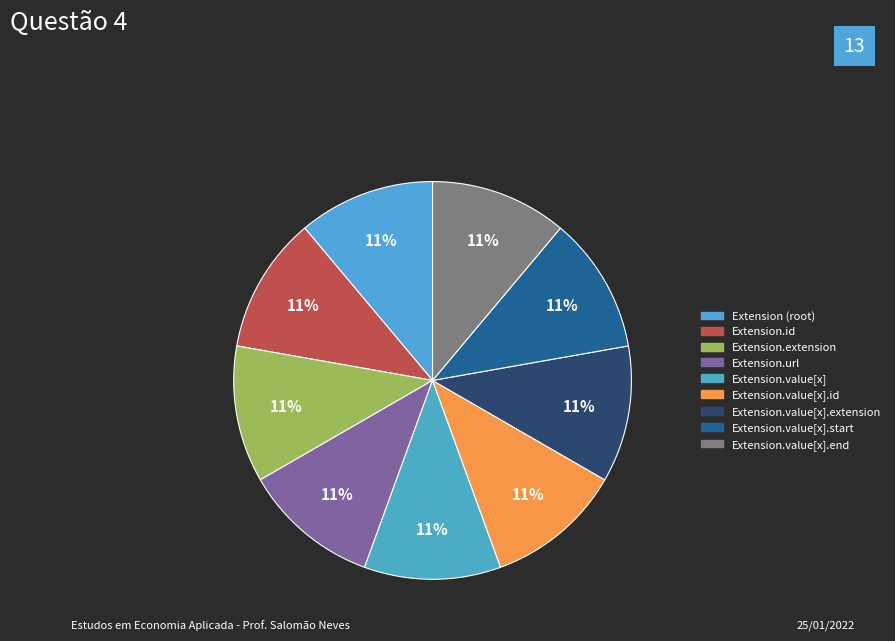

How many segments does this pie chart have?

9